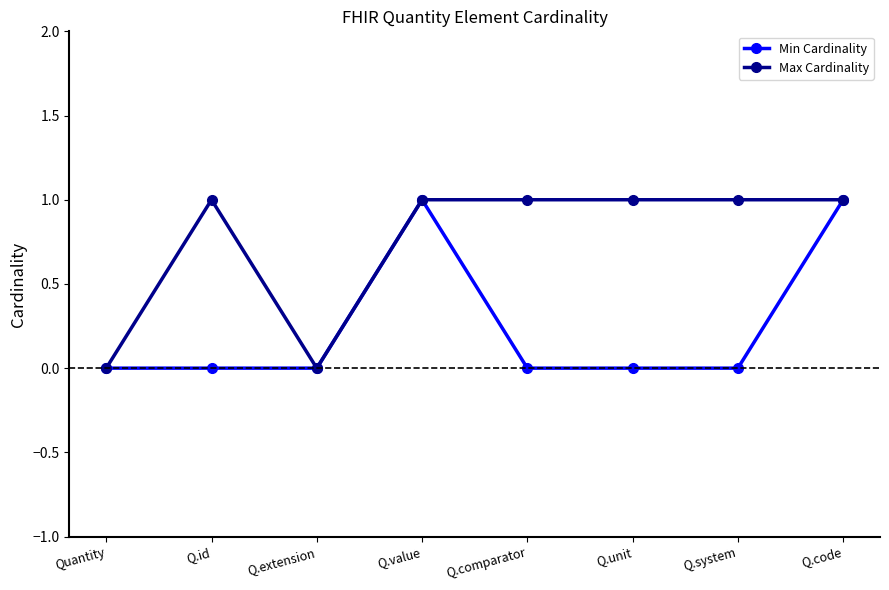

Is it true that Min Cardinality equals 0 at Q.comparator?

True